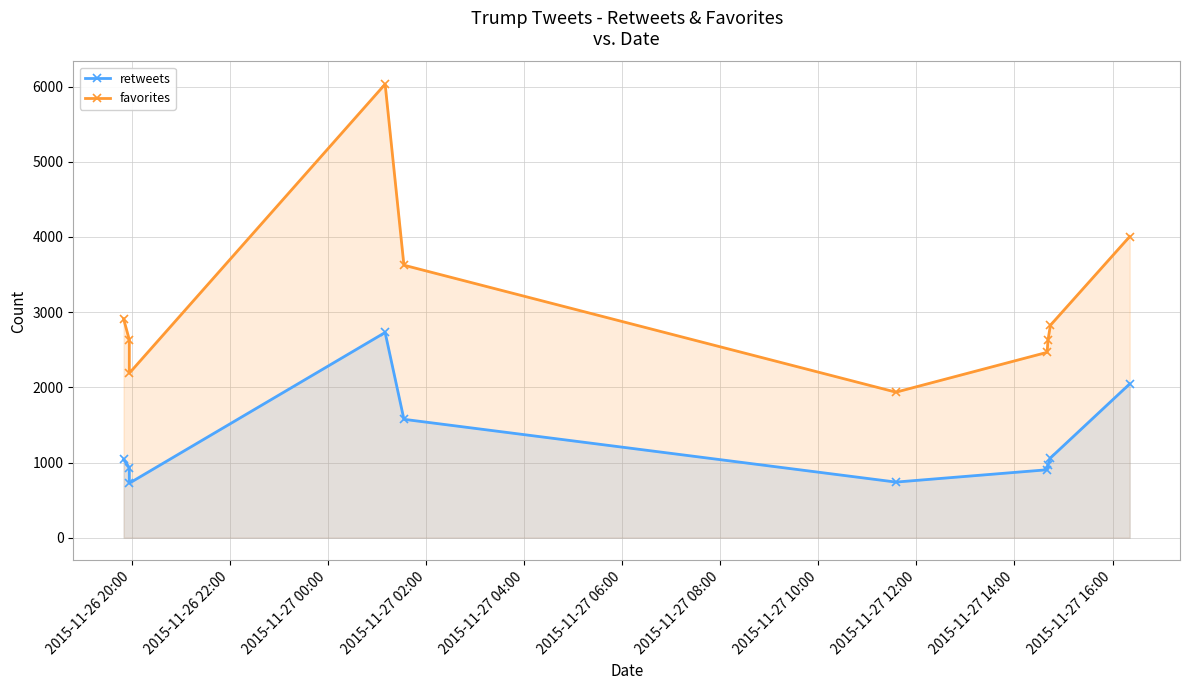

Which series has the largest range (max minus min)?

favorites